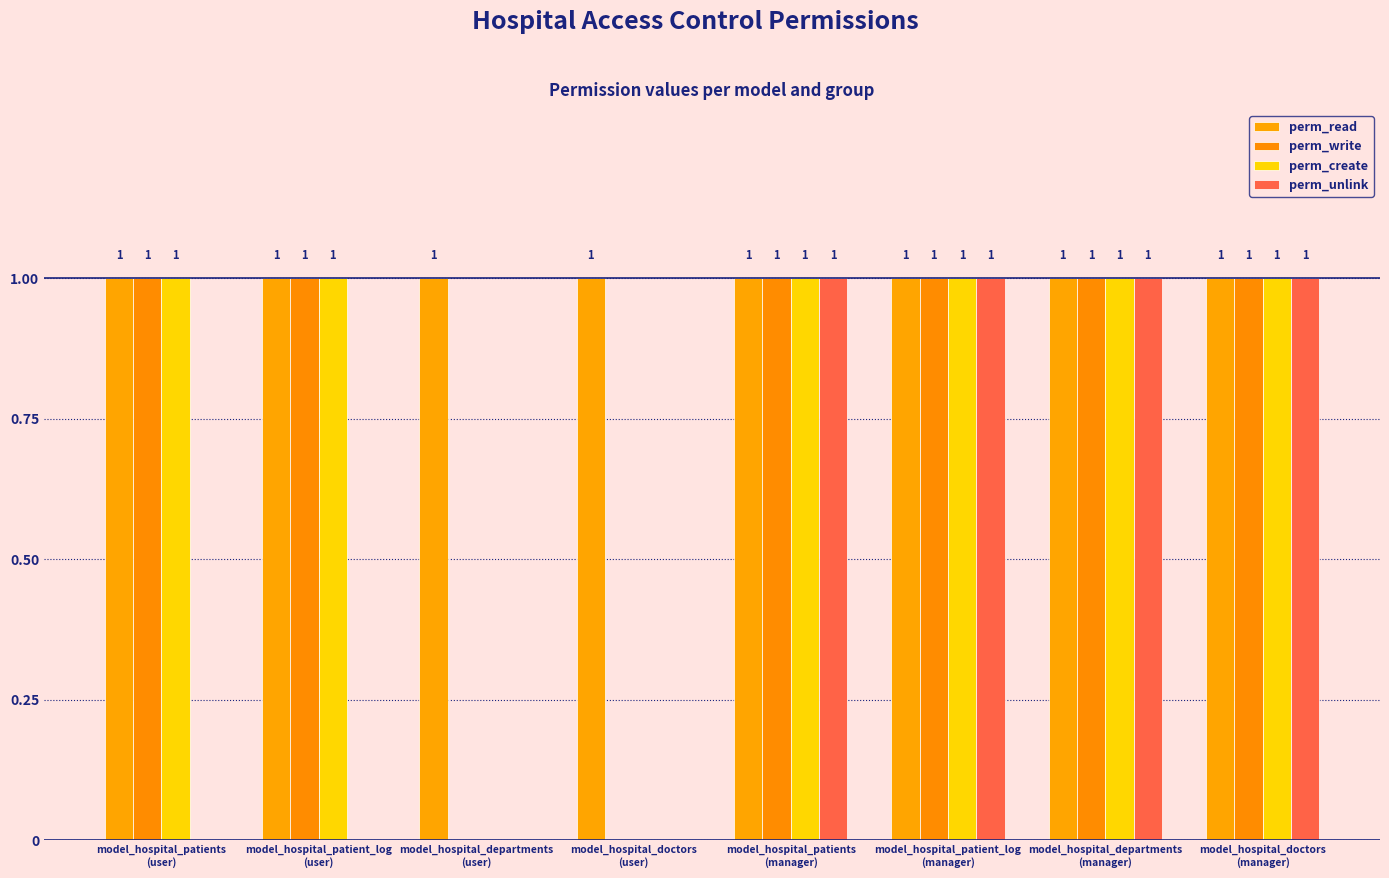

Reading right to left, transcribe all the data shown in this chart.

perm_read: 1	1	1	1	1	1	1	1
perm_write: 1	1	1	1	0	0	1	1
perm_create: 1	1	1	1	0	0	1	1
perm_unlink: 1	1	1	1	0	0	0	0